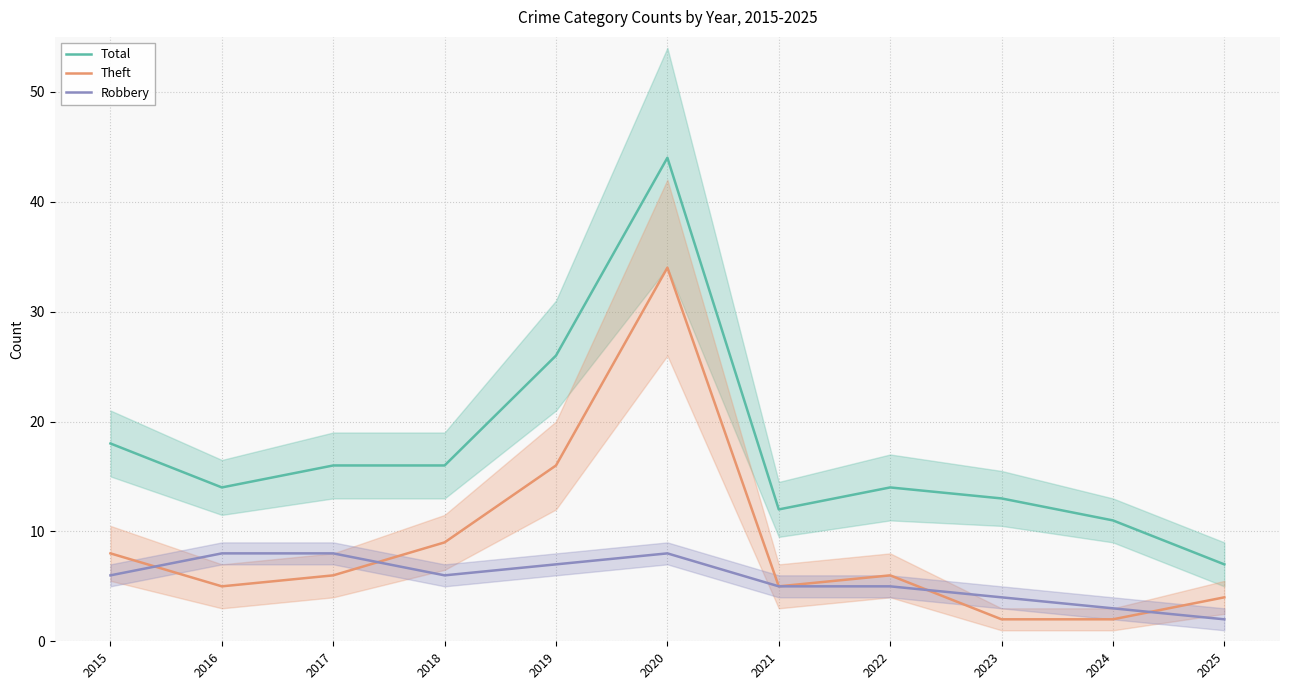

What is the smallest value displayed?

2